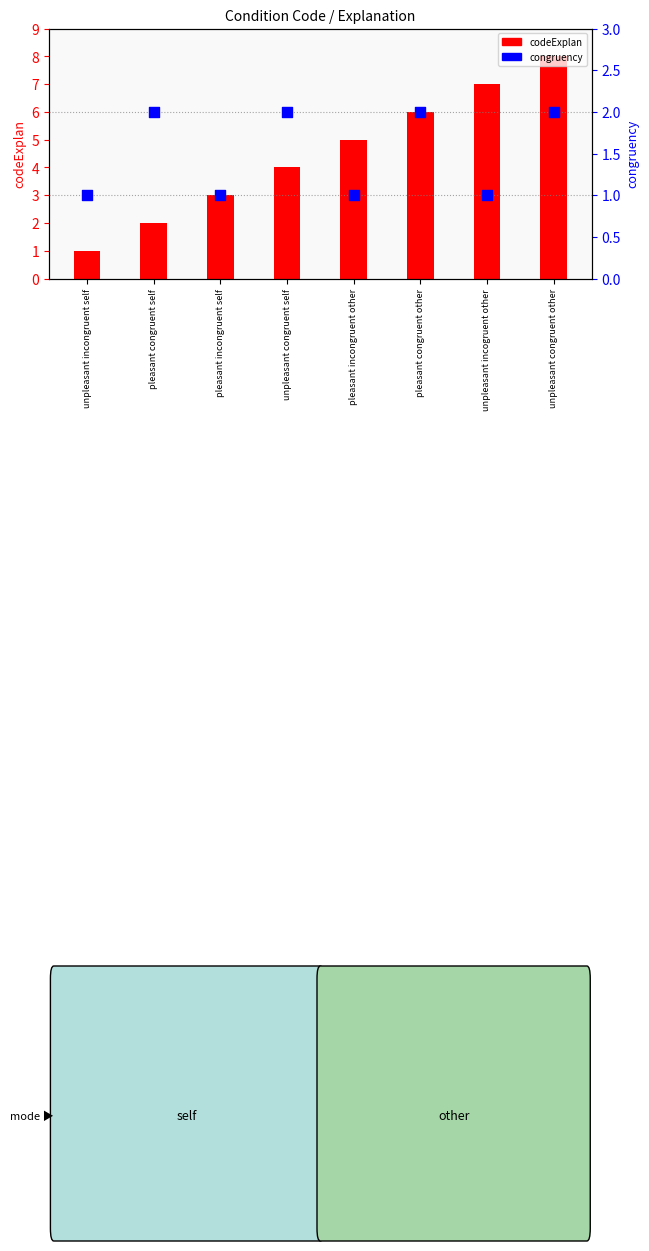

What are all the series names shown in the legend?

codeExplan, congruency